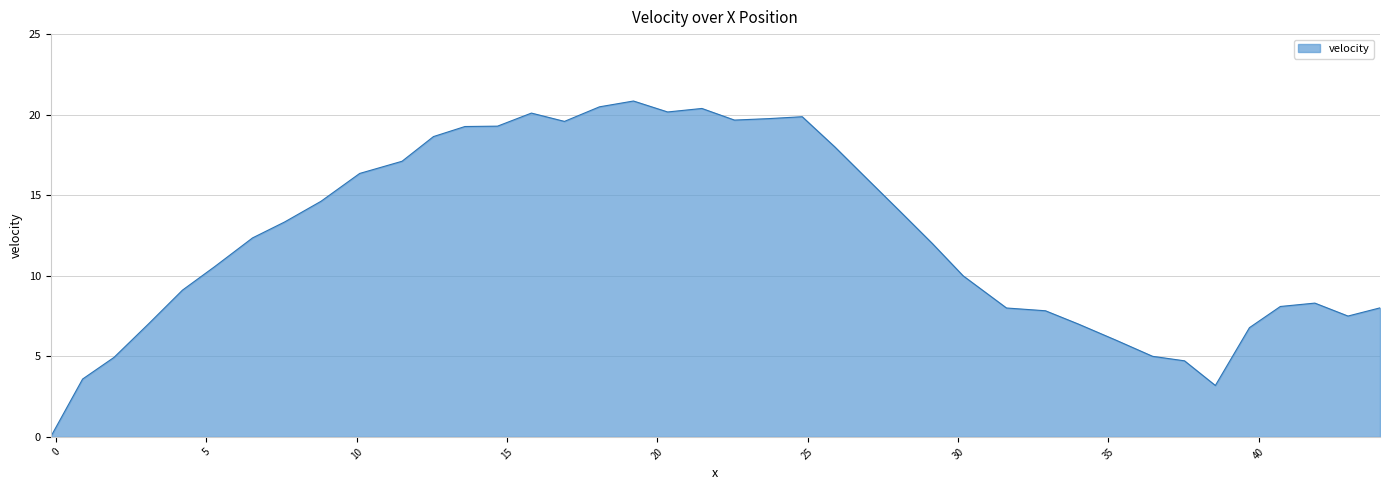

What is the greatest value displayed?

20.8